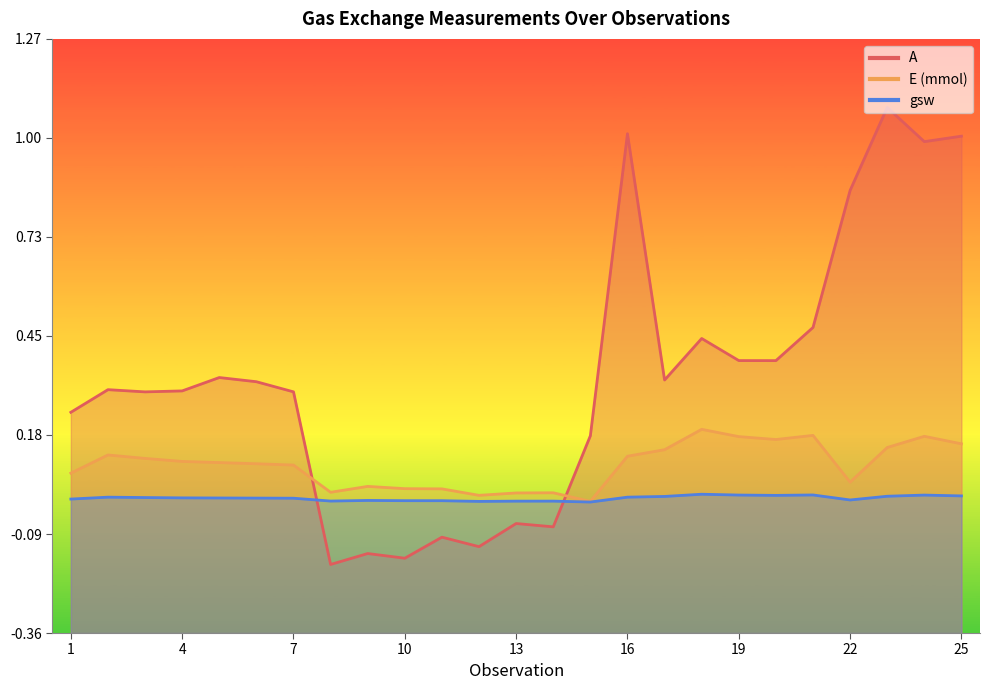

Reading left to right, transcribe all the data shown in this chart.

A: 1=0.2	2=0.3	3=0.3	4=0.3	5=0.3	6=0.3	7=0.3	8=-0.2	9=-0.1	10=-0.2	11=-0.1	12=-0.1	13=-0.1	14=-0.1	15=0.2	16=1.0	17=0.3	18=0.4	19=0.4	20=0.4	21=0.5	22=0.9	23=1.1	24=1.0	25=1.0
E (mmol): 1=0.1	2=0.1	3=0.1	4=0.1	5=0.1	6=0.1	7=0.1	8=0.0	9=0.0	10=0.0	11=0.0	12=0.0	13=0.0	14=0.0	15=0.0	16=0.1	17=0.1	18=0.2	19=0.2	20=0.2	21=0.2	22=0.1	23=0.1	24=0.2	25=0.2
gsw: 1=0.0	2=0.0	3=0.0	4=0.0	5=0.0	6=0.0	7=0.0	8=0.0	9=0.0	10=0.0	11=0.0	12=0.0	13=0.0	14=0.0	15=0.0	16=0.0	17=0.0	18=0.0	19=0.0	20=0.0	21=0.0	22=0.0	23=0.0	24=0.0	25=0.0